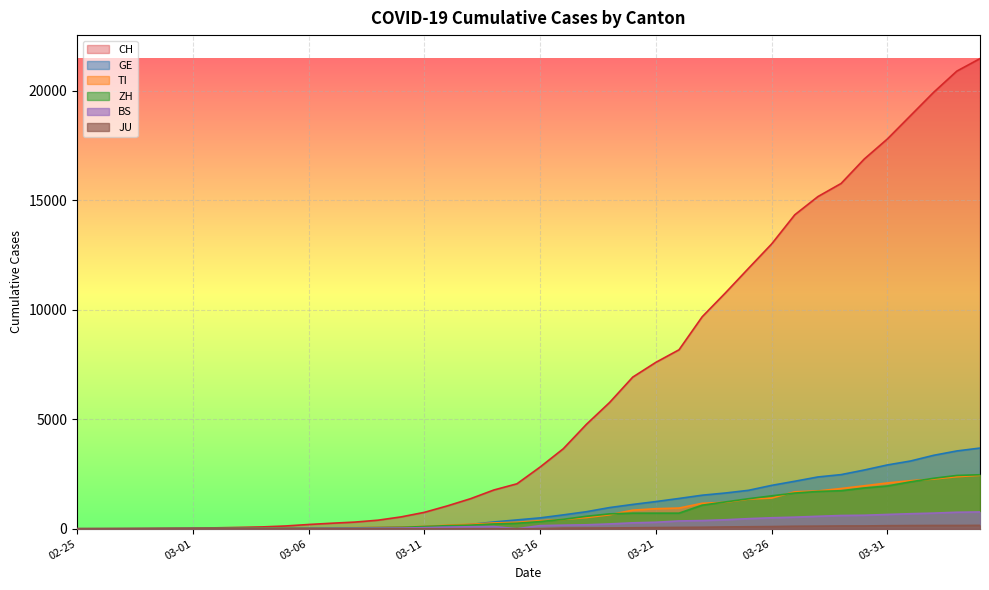

What is the average value of the TI series?

743